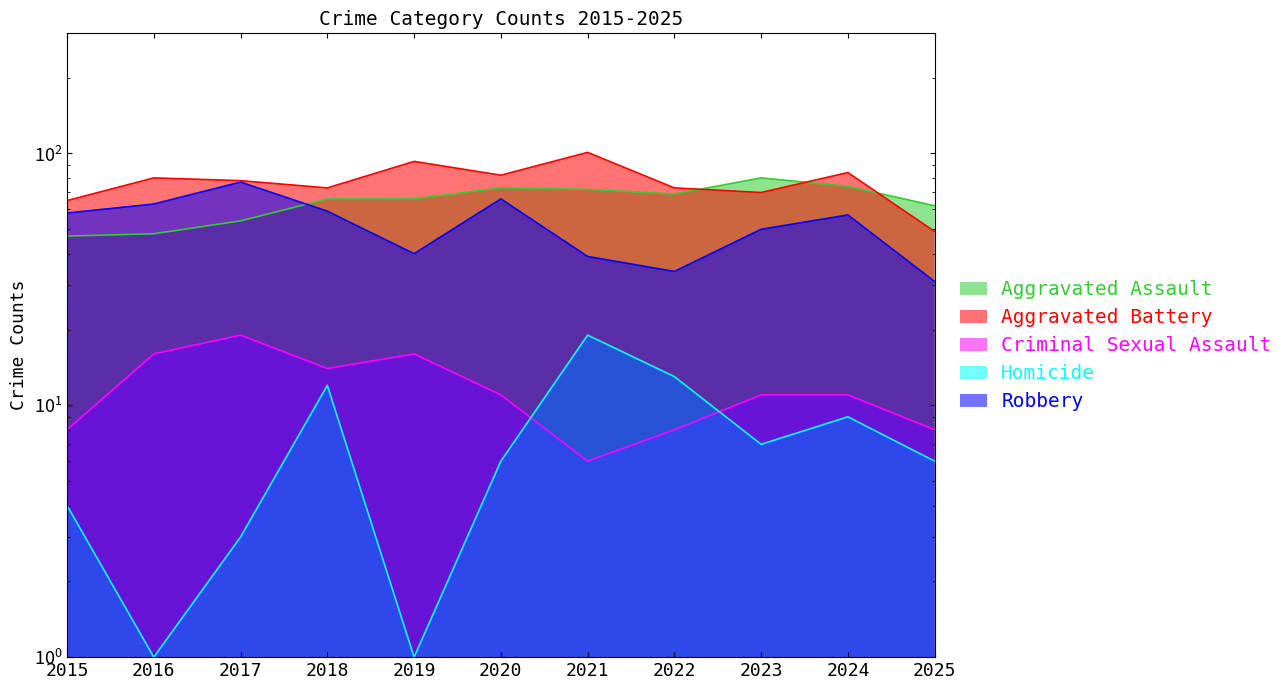

Reading left to right, extract all data points from this chart.

Aggravated Assault: 47	48	54	66	66	73	72	69	80	74	62
Aggravated Battery: 65	80	78	73	93	82	101	73	70	84	49
Criminal Sexual Assault: 8	16	19	14	16	11	6	8	11	11	8
Homicide: 4	1	3	12	1	6	19	13	7	9	6
Robbery: 58	63	77	59	40	66	39	34	50	57	31